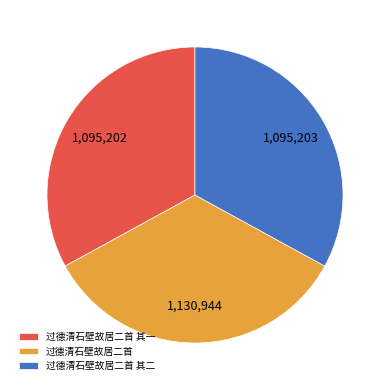

Which category has the biggest portion of the pie?

过德清石壁故居二首